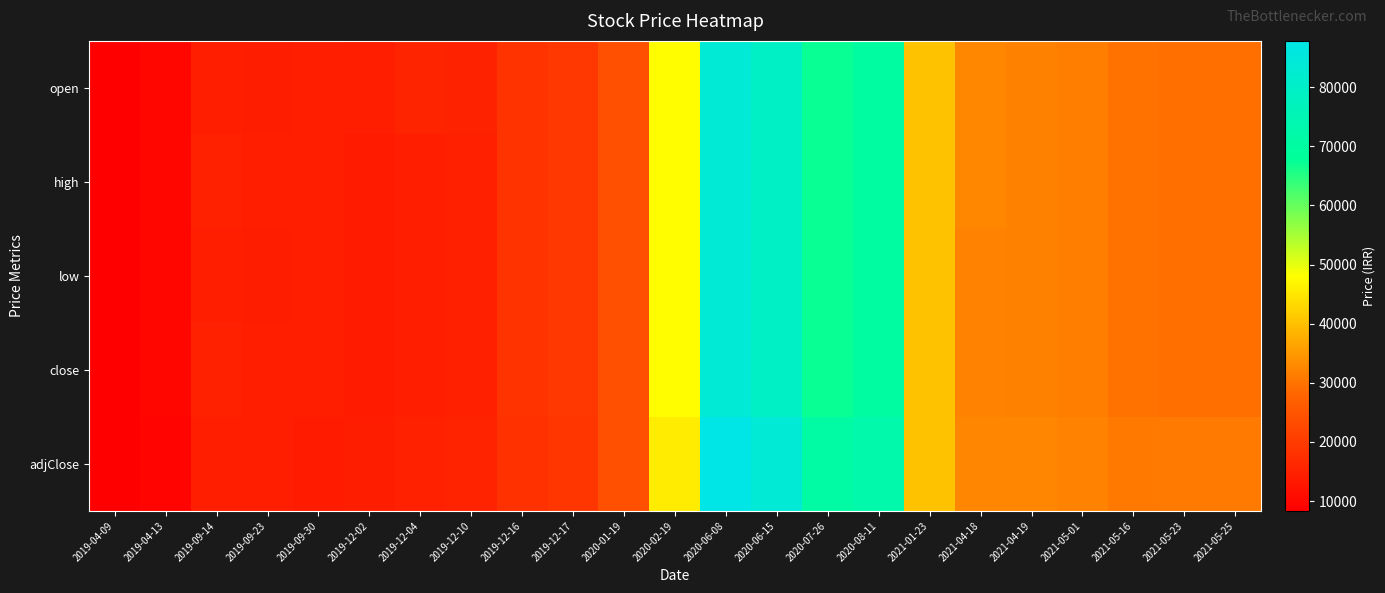

Between 2019-04-13 and 2021-01-23, which is larger?

2021-01-23